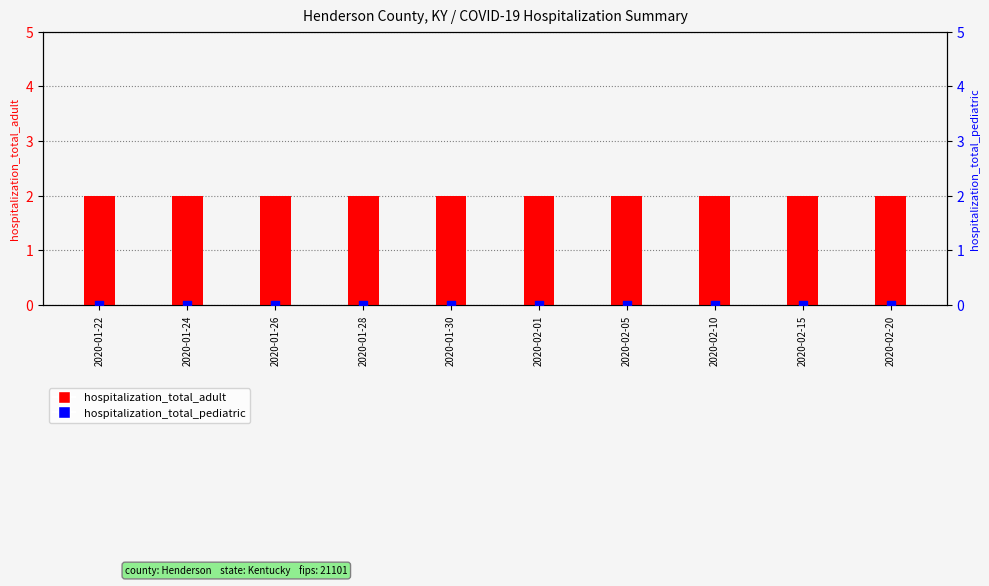

What are all the series names shown in the legend?

hospitalization_total_adult, hospitalization_total_pediatric